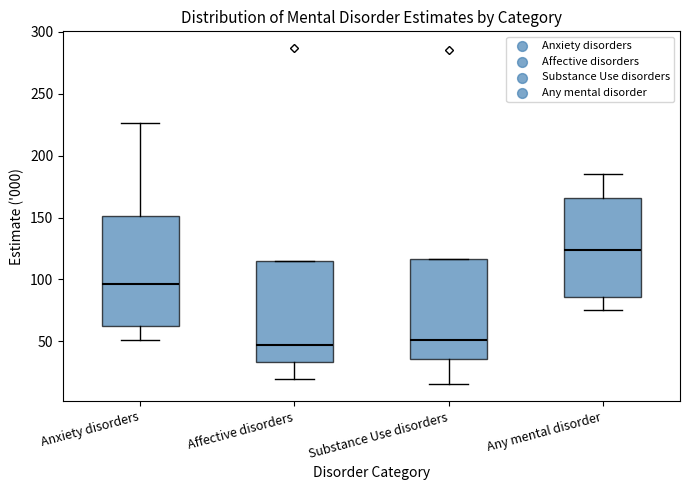

Where does the median line of the box for Affective disorders sit on the y-axis? The values are not printed on the chart, so give them approximately, as read against the axis.

45